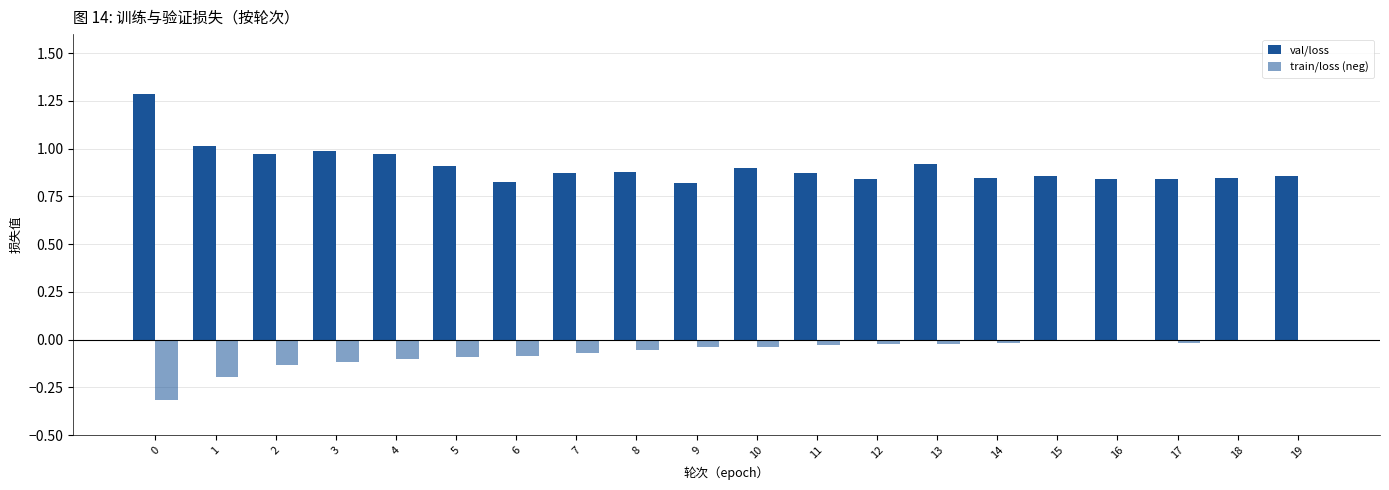

The value of val/loss at 15 is 0.4. True or false?

False